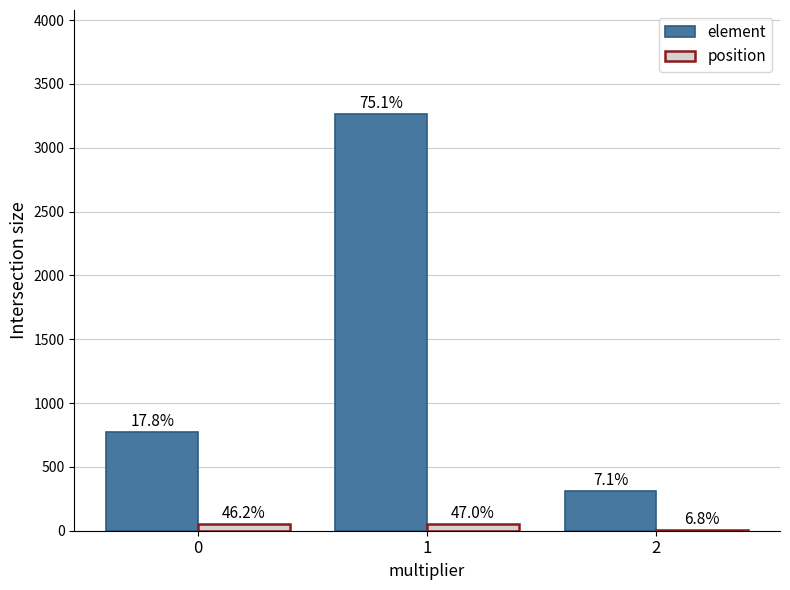

Between 1 and 2, which series saw the biggest shift?

element